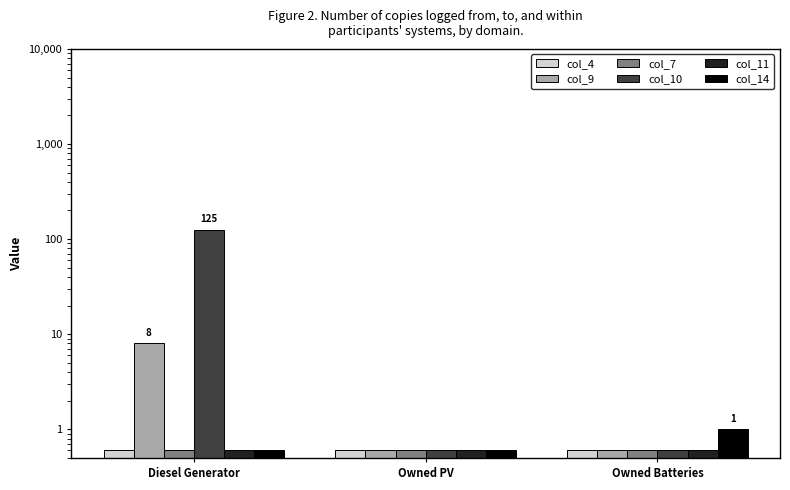

What is the difference between the maximum and minimum values in the col_9 series?

7.4